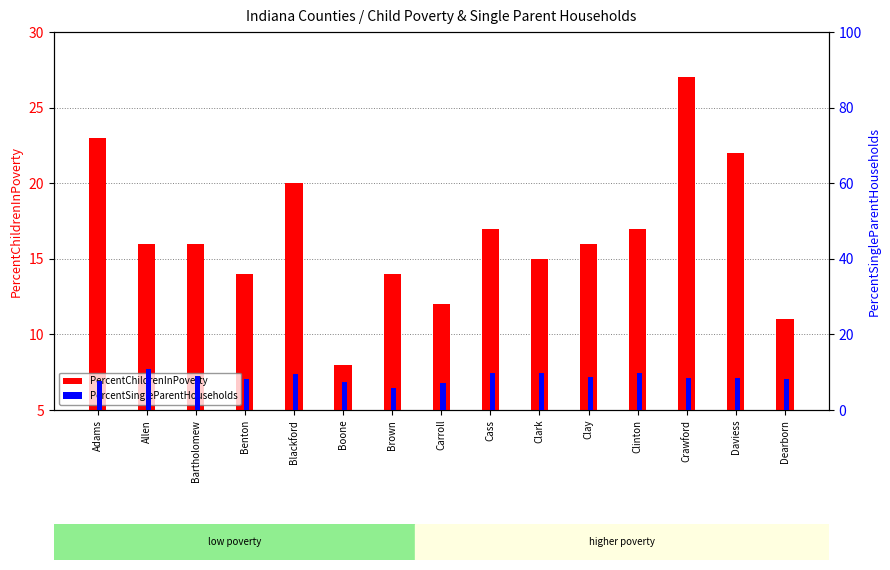

Reading right to left, list all the values displayed in this chart.

PercentChildrenInPoverty: 11.0	22.0	27.0	17.0	16.0	15.0	17.0	12.0	14.0	8.0	20.0	14.0	16.0	16.0	23.0
PercentSingleParentHouseholds: 8.2	8.4	8.5	9.8	8.8	9.9	9.9	7.2	5.8	7.4	9.4	8.2	9.1	10.9	7.6